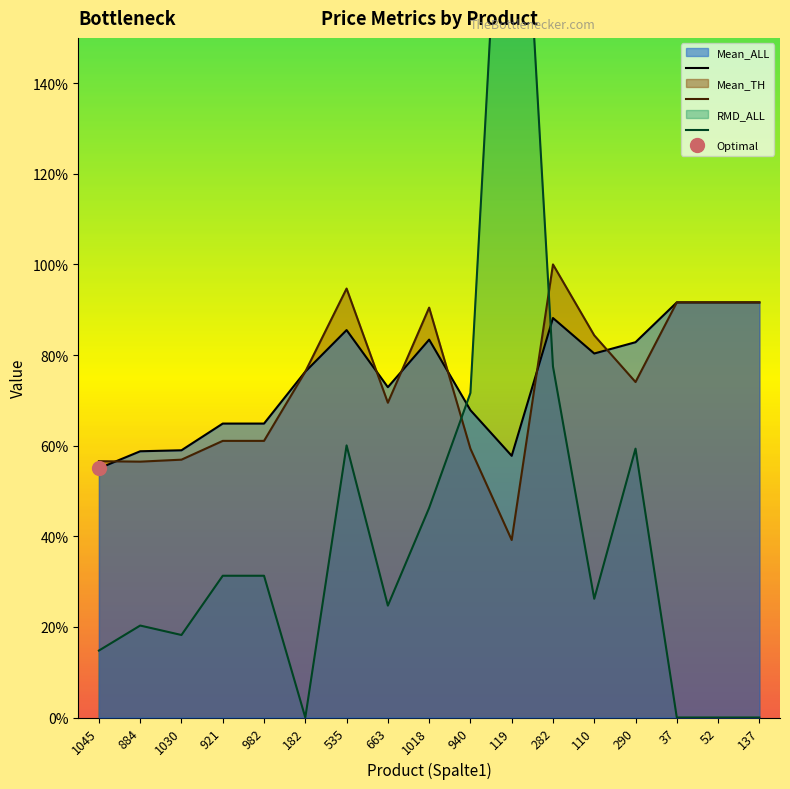

At which category is the sum across all series the highest?

119